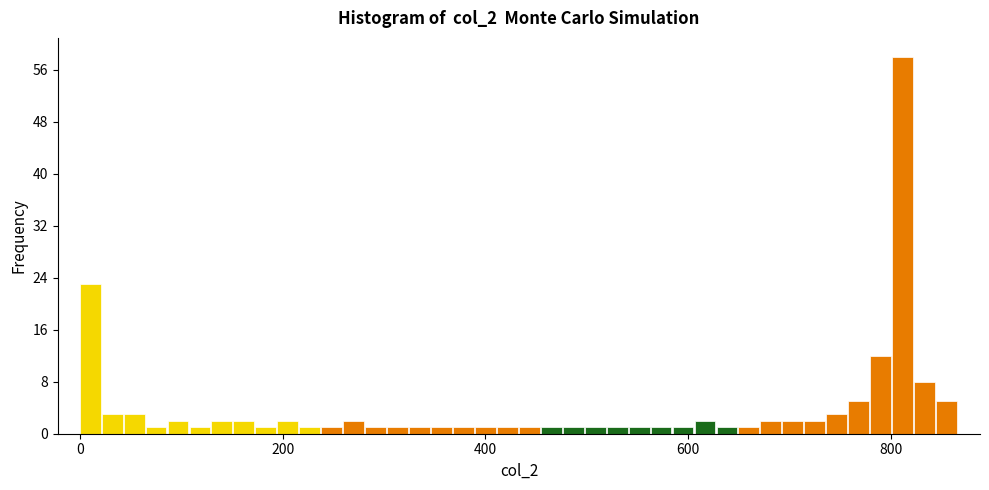

Around what value on the x-axis is the tallest bar? Give the approximate position of its centre, as read against the axis.

820